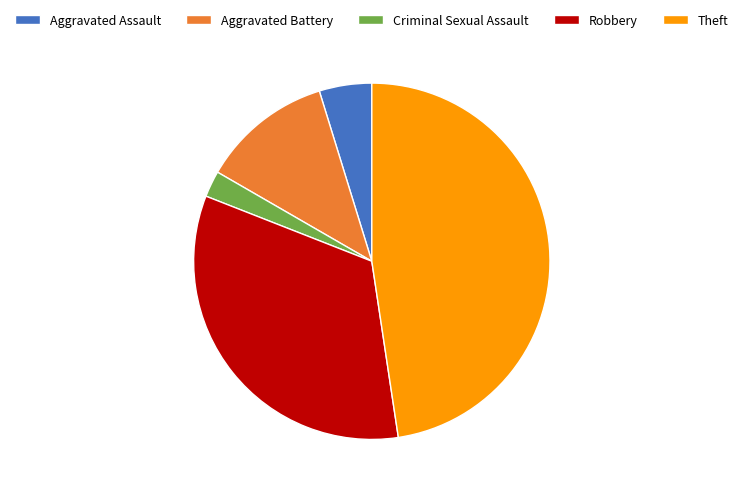

Approximately how many times larger is the value at Aggravated Battery compared to Aggravated Assault?

2.5